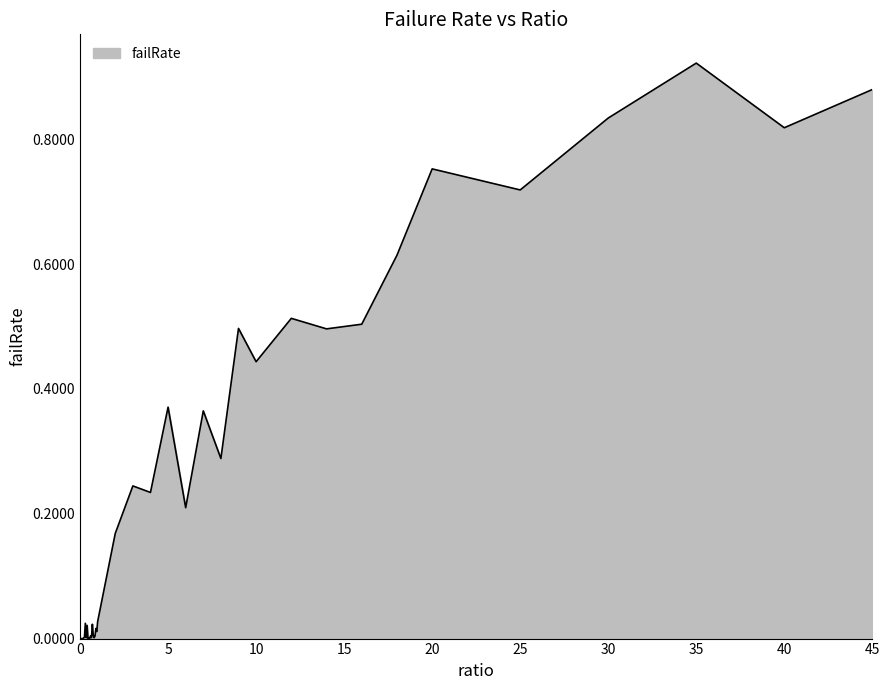

Reading left to right, what are all the values shown in this chart?

0.0	0.0	0.0	0.0	0.0	0.0	0.0	0.0	0.0	0.0	0.0	0.0	0.0	0.0	0.0	0.0	0.0	0.0	0.0	0.0	0.0	0.2	0.2	0.2	0.4	0.2	0.4	0.3	0.5	0.4	0.5	0.5	0.5	0.6	0.8	0.7	0.8	0.9	0.8	0.9